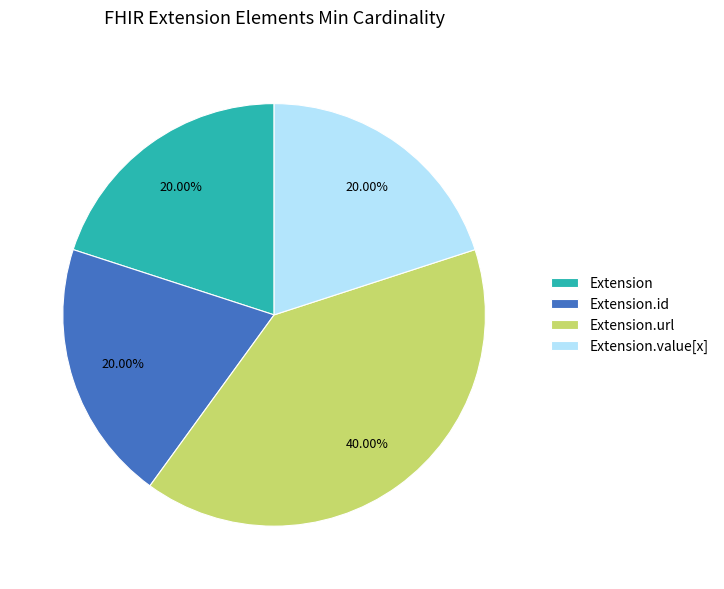

How many segments does this pie chart have?

4